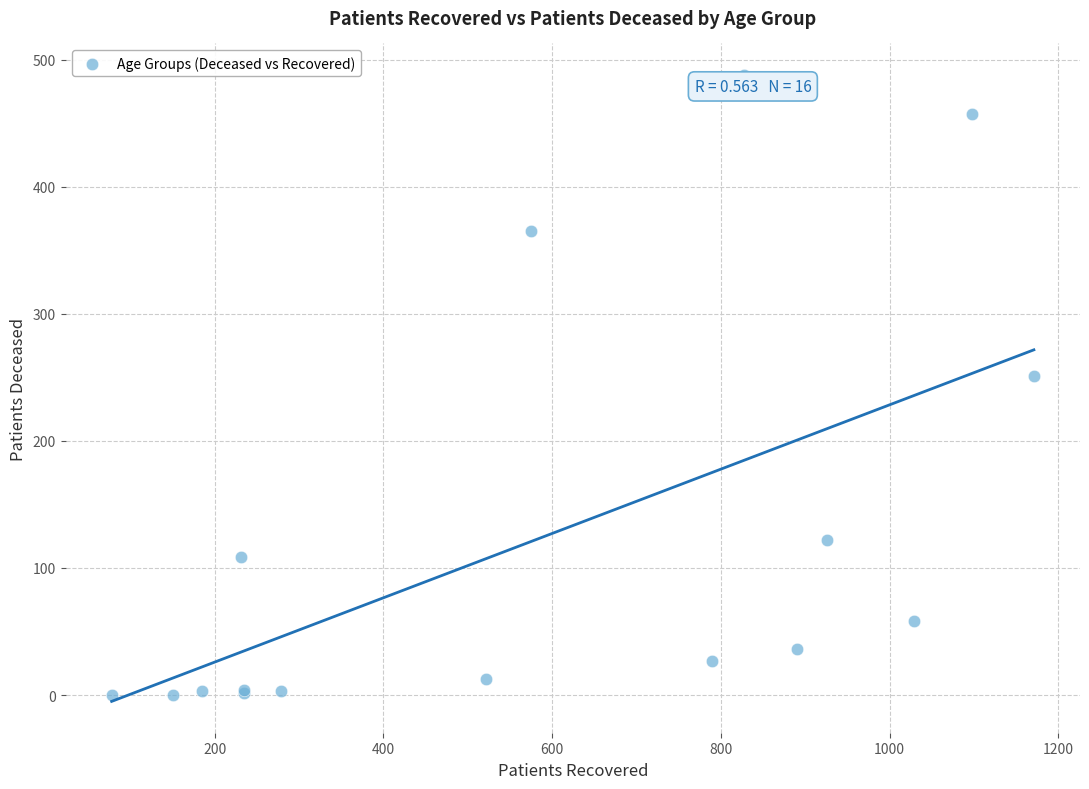

What Y value in the scatter plot is closest to 244?

251